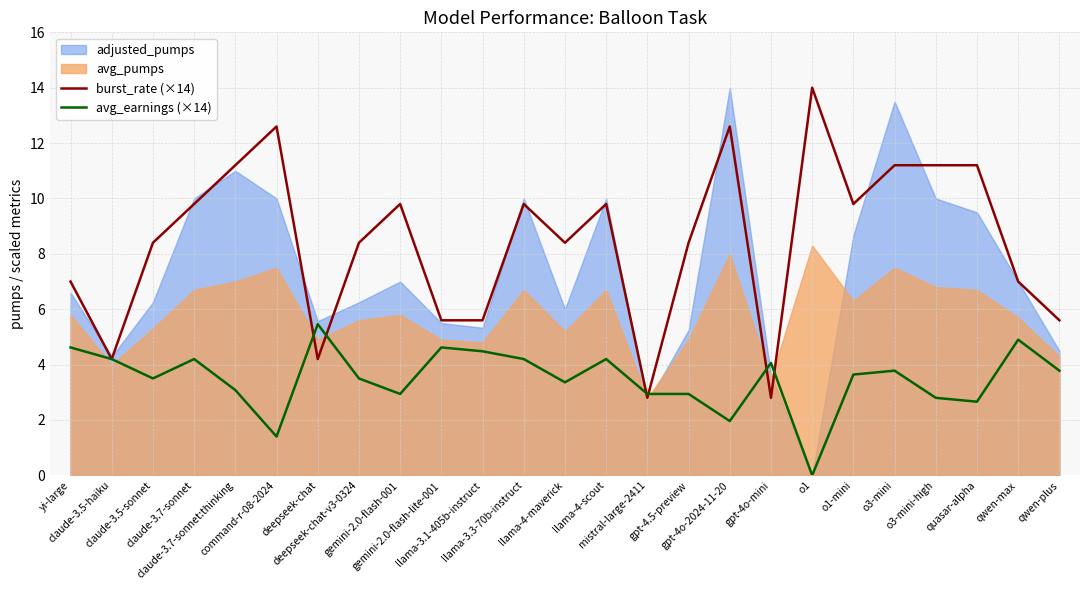

True or false: avg_earnings (×14) has a value of 2.9 at mistral-large-2411.

True